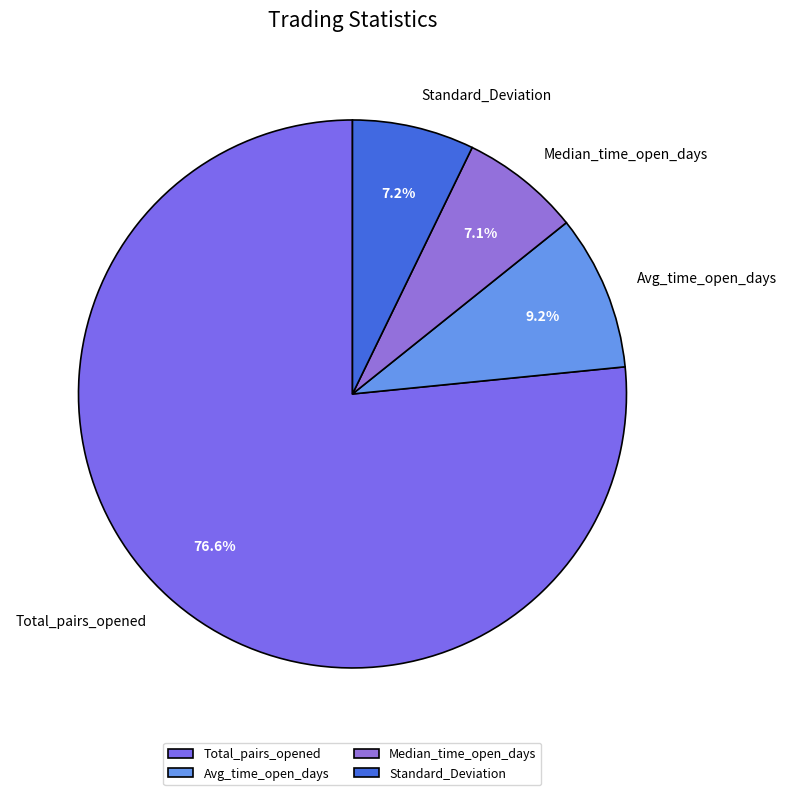

What is the largest slice in the pie chart?

Total_pairs_opened